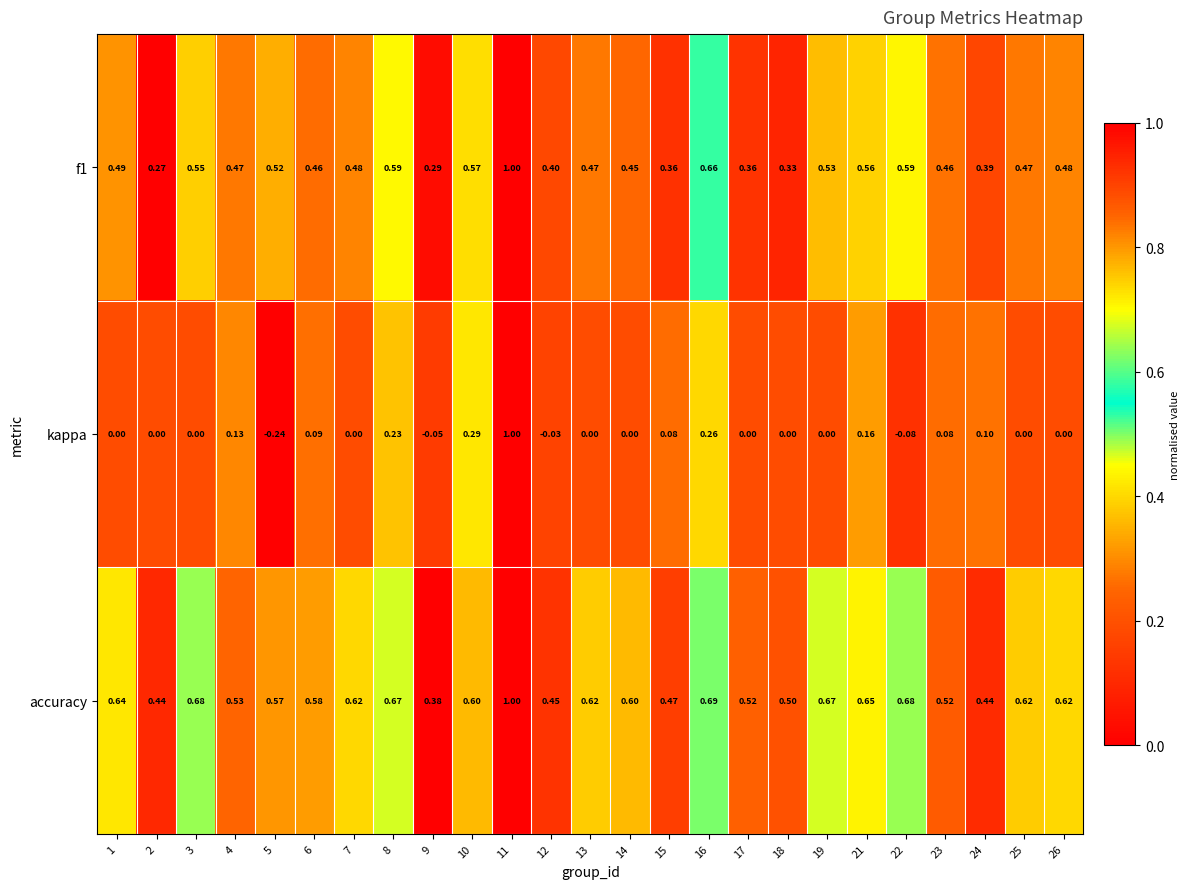

At which category does the chart reach its peak across all series?

11